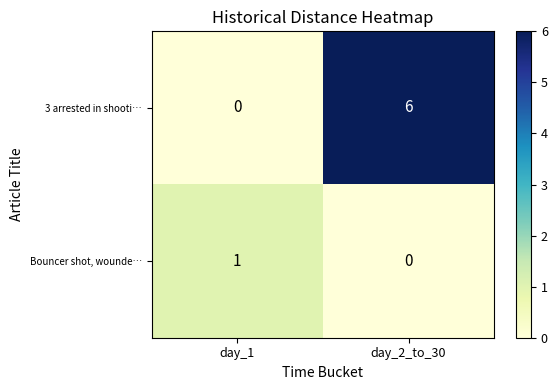

List the series in order of their overall mean, lowest first.

Bouncer shot, wounde…, 3 arrested in shooti…